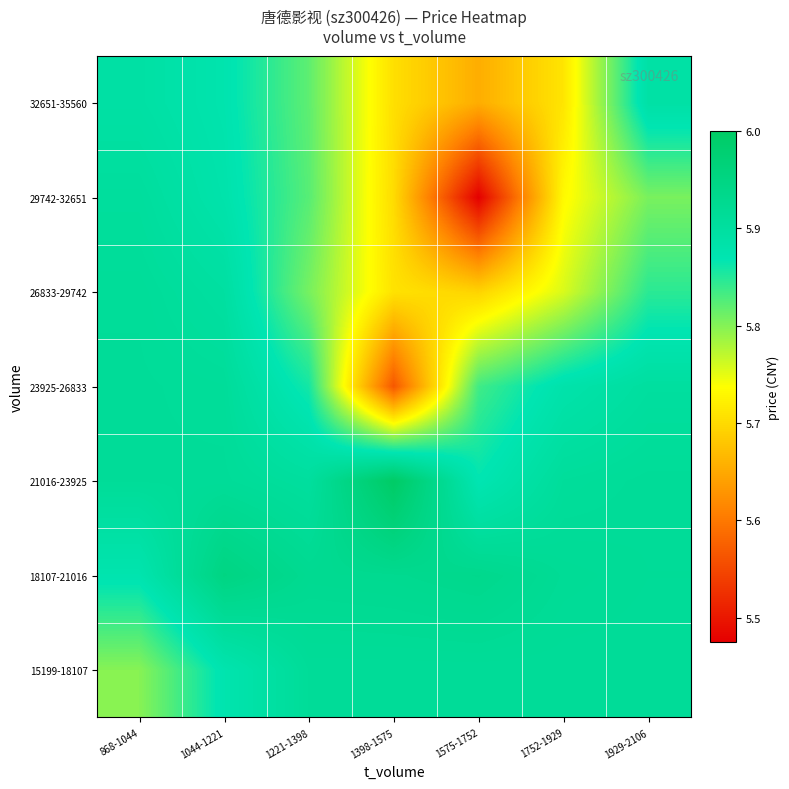

Reading left to right, what are all the values shown in this chart?

15199-18107: 868-1044=5.8	1044-1221=5.9	1221-1398=5.9	1398-1575=5.9	1575-1752=5.9	1752-1929=5.9	1929-2106=5.9
18107-21016: 868-1044=5.9	1044-1221=6.0	1221-1398=5.9	1398-1575=5.9	1575-1752=5.9	1752-1929=5.9	1929-2106=5.9
21016-23925: 868-1044=5.9	1044-1221=5.9	1221-1398=5.9	1398-1575=6.0	1575-1752=5.9	1752-1929=5.9	1929-2106=5.9
23925-26833: 868-1044=5.9	1044-1221=5.9	1221-1398=5.9	1398-1575=5.6	1575-1752=5.8	1752-1929=5.9	1929-2106=5.9
26833-29742: 868-1044=5.9	1044-1221=5.9	1221-1398=5.8	1398-1575=5.7	1575-1752=5.7	1752-1929=5.8	1929-2106=5.8
29742-32651: 868-1044=5.9	1044-1221=5.9	1221-1398=5.8	1398-1575=5.7	1575-1752=5.5	1752-1929=5.7	1929-2106=5.8
32651-35560: 868-1044=5.9	1044-1221=5.9	1221-1398=5.8	1398-1575=5.7	1575-1752=5.7	1752-1929=5.7	1929-2106=5.9